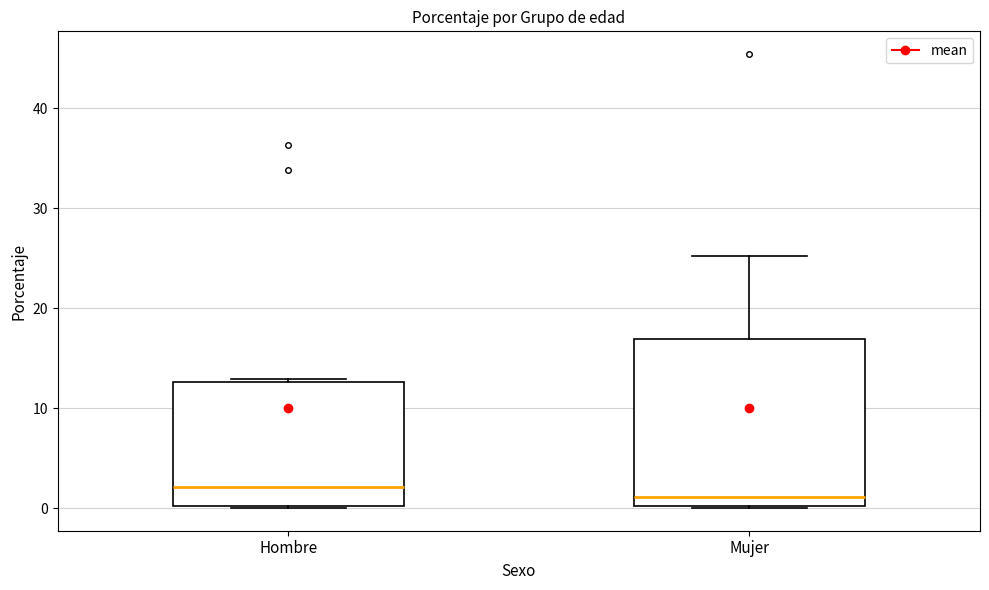

Where is the lower edge of the box for Mujer on the y-axis? The values are not printed on the chart, so give them approximately, as read against the axis.

0